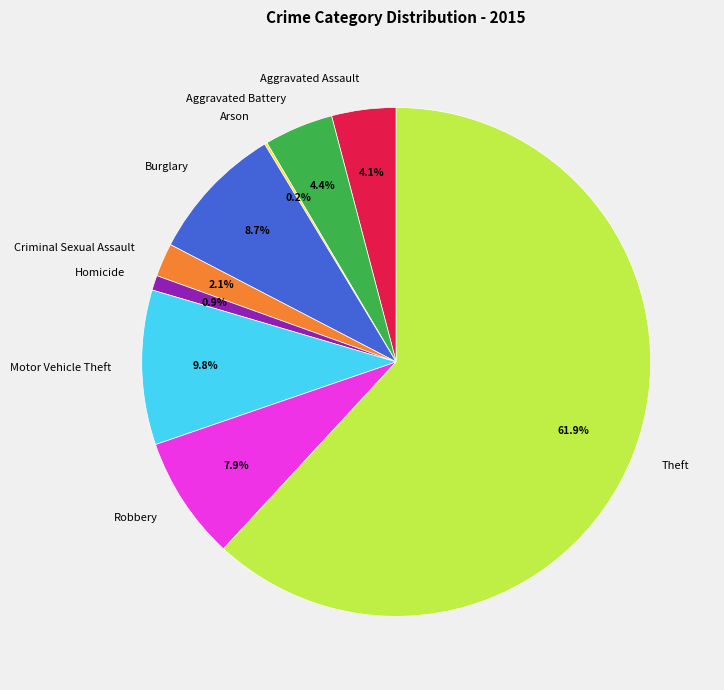

Which category accounts for the majority?

Theft